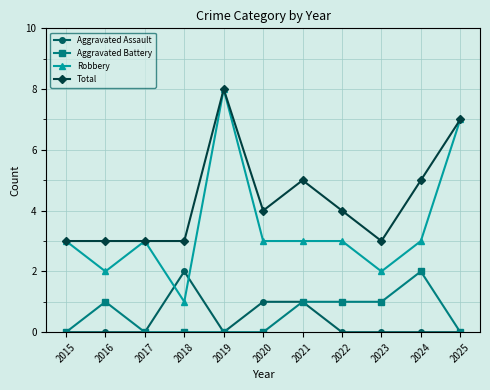

True or false: Aggravated Battery and Robbery cross at least once.

False